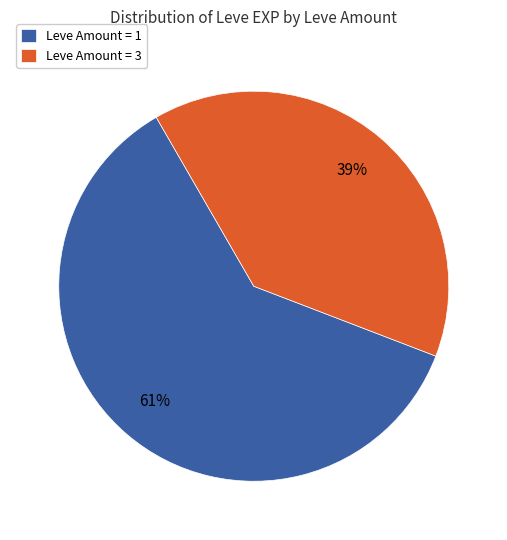

Does Leve Amount = 1 represent more than half of the total?

Yes